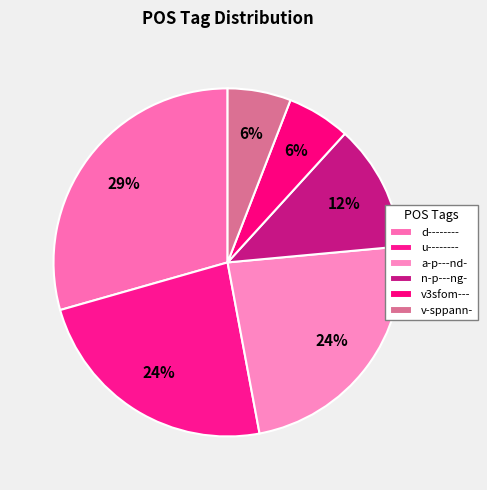

To the nearest percent, what portion does d-------- represent?

29%